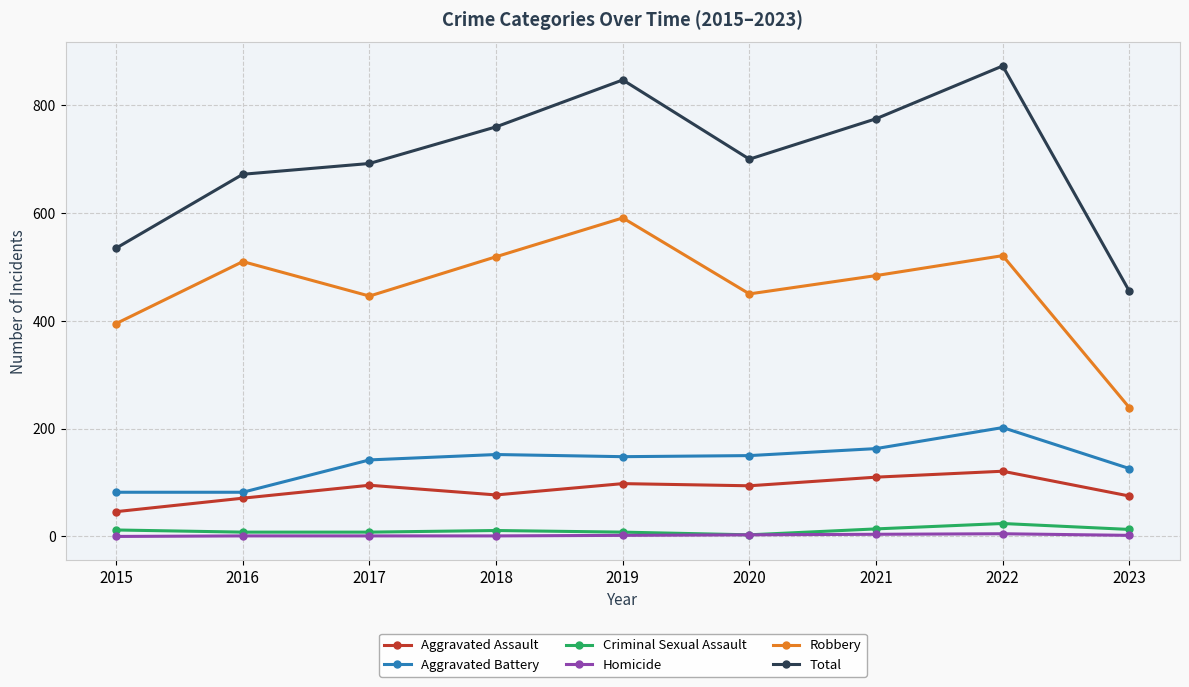

Where is the first local minimum for Robbery?

2017